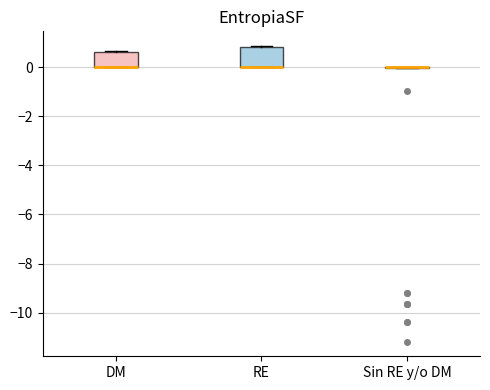

Comparing the boxes themselves (not the whiskers), which one is the tallest?

RE